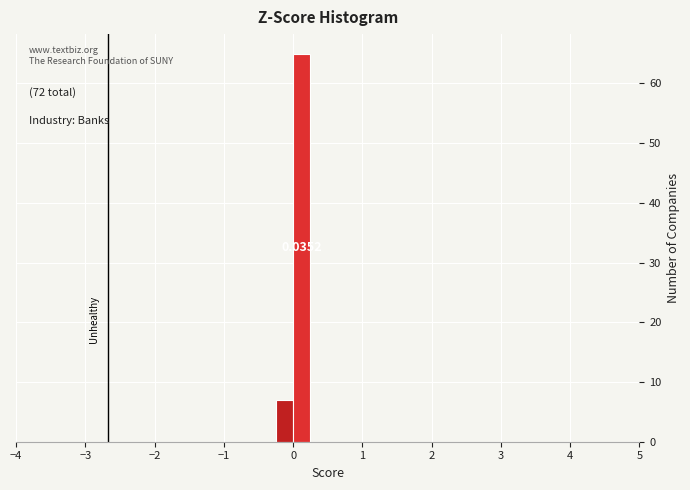

Read against the x-axis, roughly where is the centre of the tallest bar?

0.1